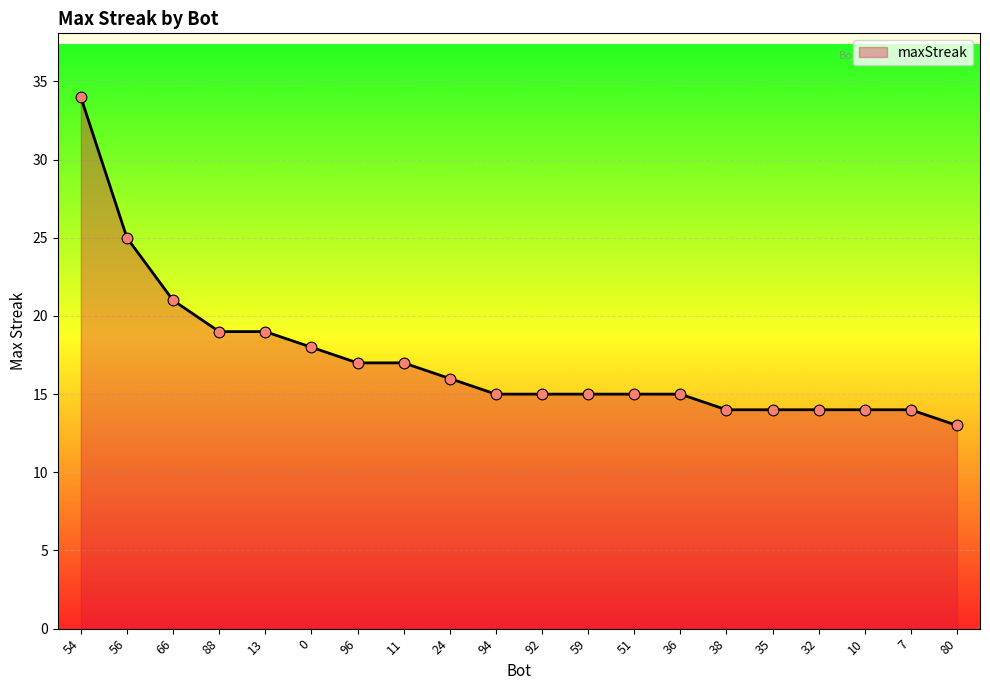

What is the ratio of the value at 10 to the value at 11?

0.8